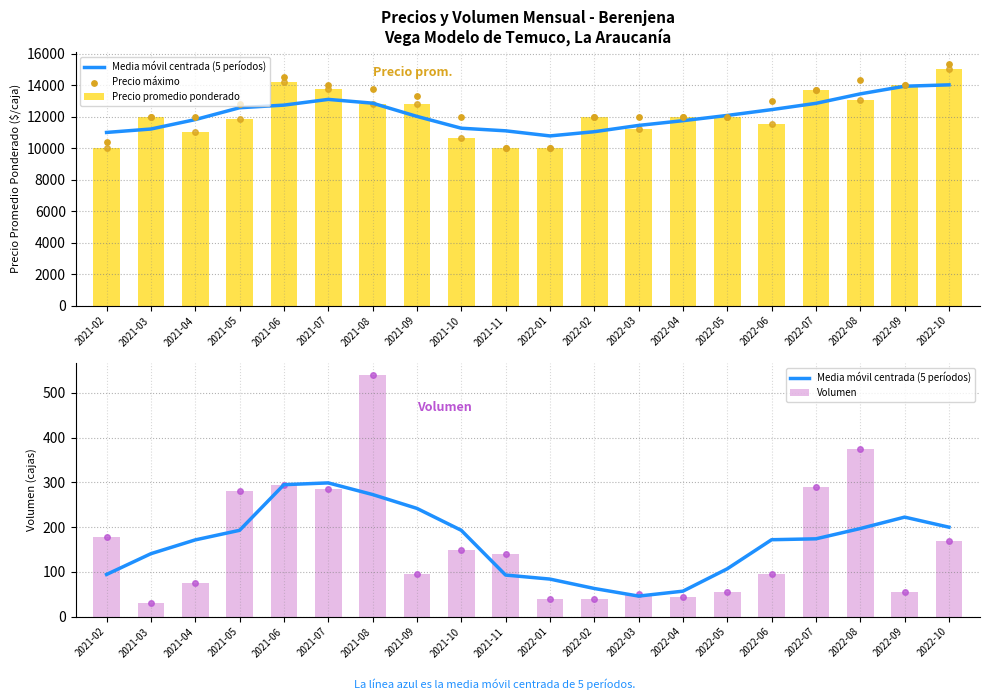

At how many categories does at least one series exceed 342?

20